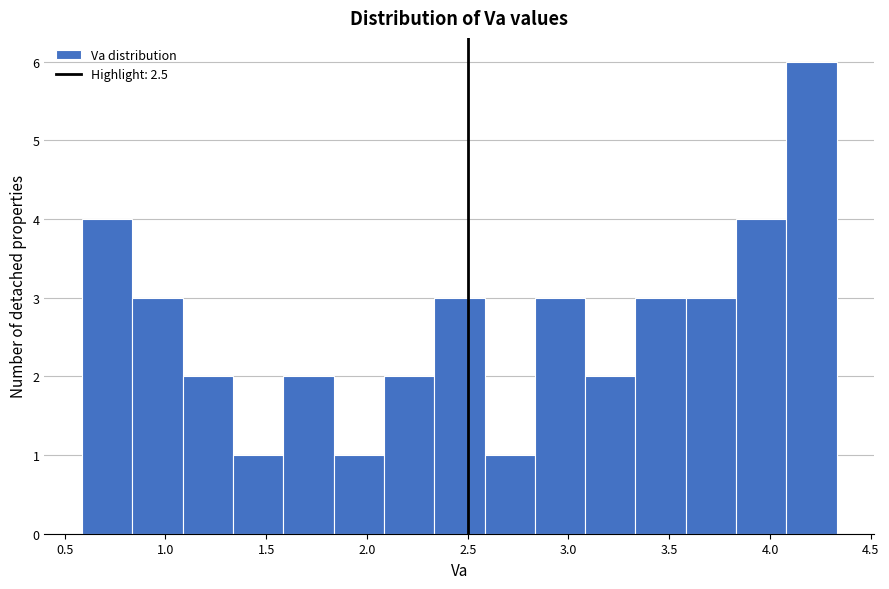

Over which range of the x-axis is the bar tallest?

4.10 to 4.35